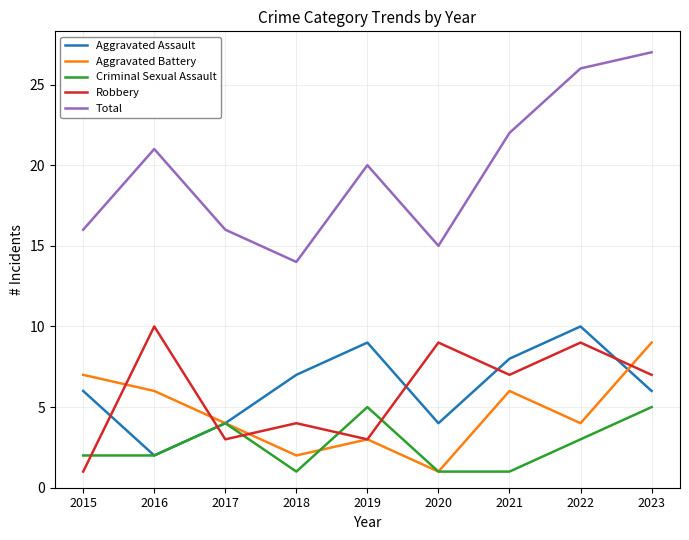

The value of Total at 2022 is 16. True or false?

False